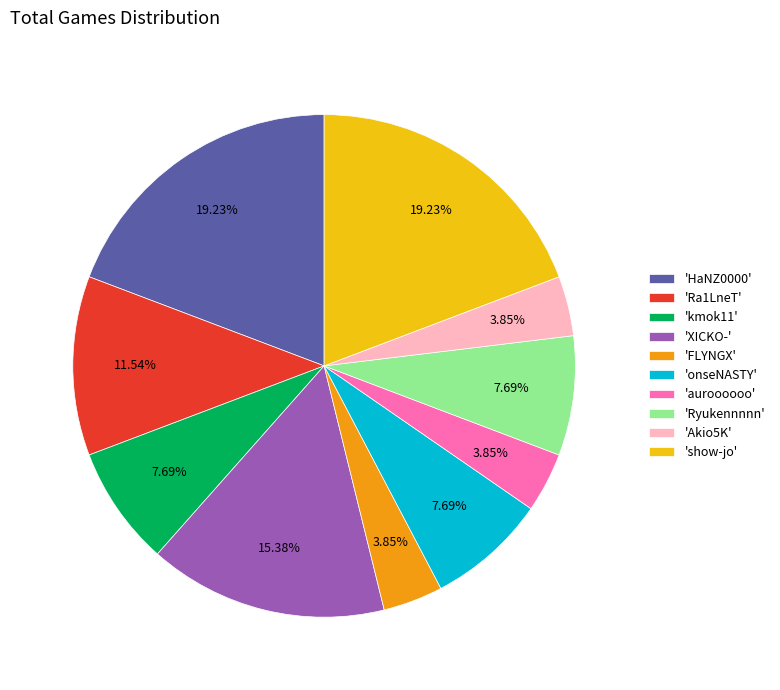

Is the sum of 'show-jo' and 'Akio5K' greater than half?

No